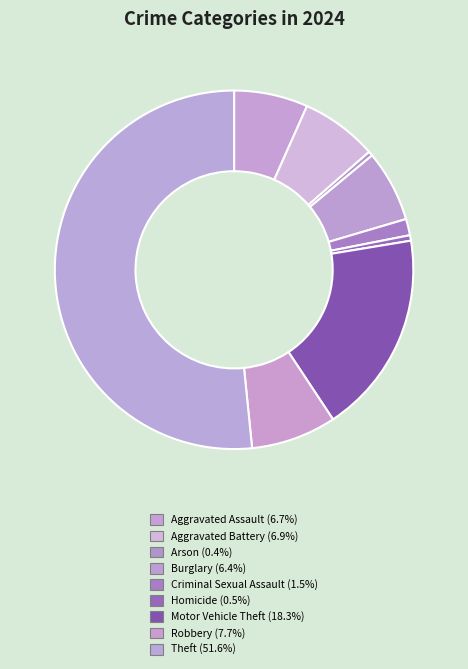

How many segments does this pie chart have?

9